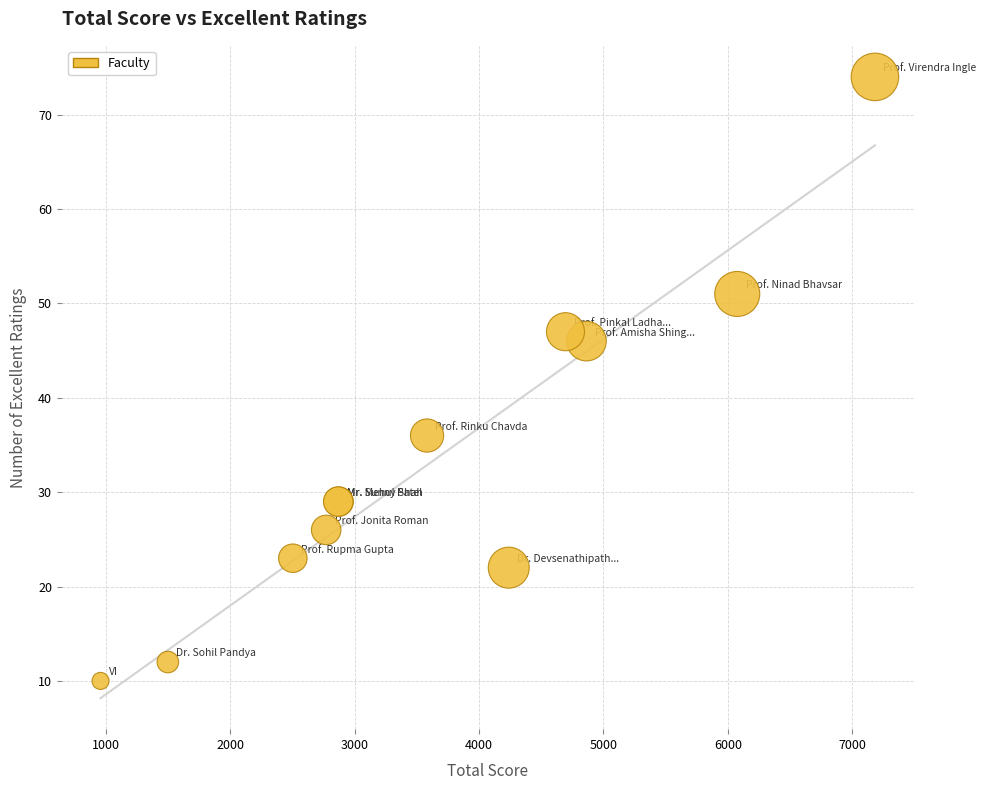

What Y value in the scatter plot is closest to 42?

46